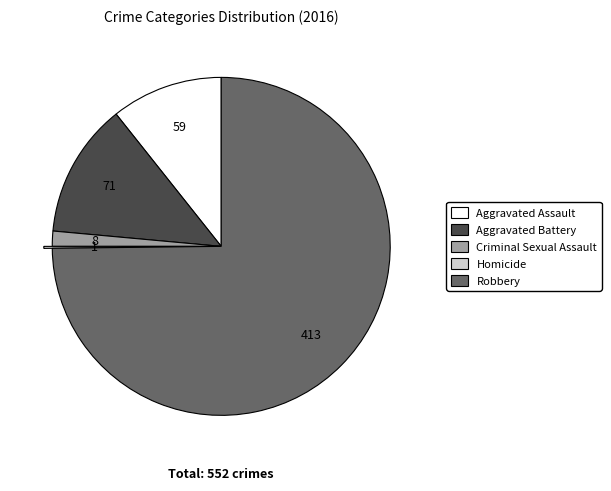

How many slices are in this pie chart?

5